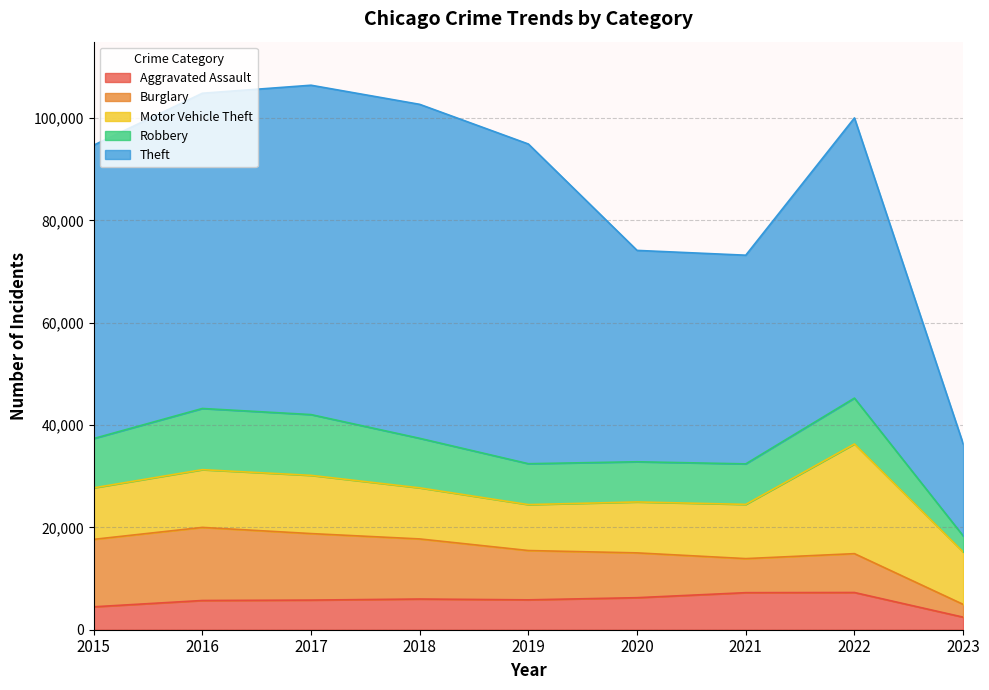

Reading left to right, extract all data points from this chart.

Aggravated Assault: 4480	5712	5793	6001	5841	6263	7243	7276	2457
Burglary: 13184	14289	13001	11746	9639	8757	6659	7594	2500
Motor Vehicle Theft: 10068	11286	11380	9985	8977	9956	10598	21438	10242
Robbery: 9638	11960	11880	9680	7994	7855	7918	8968	3153
Theft: 57350	61619	64381	65286	62491	41317	40791	54768	17999